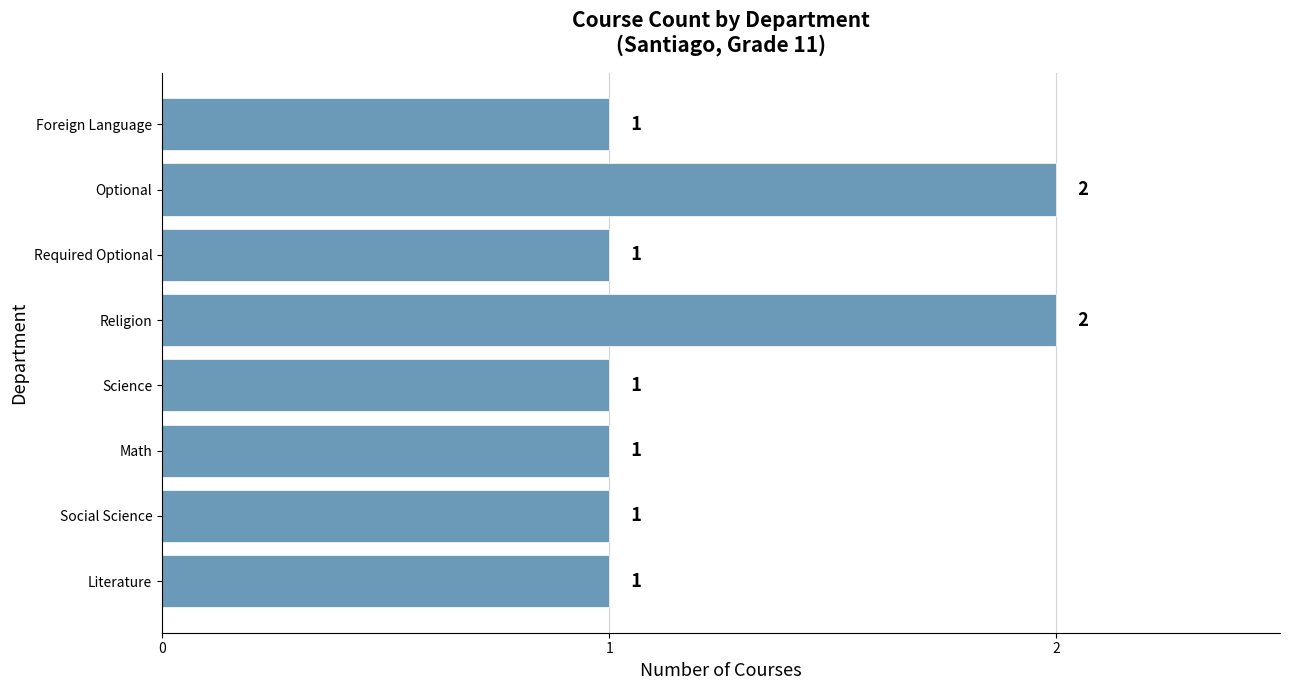

Reading bottom to top, list all the values displayed in this chart.

1	1	1	1	2	1	2	1